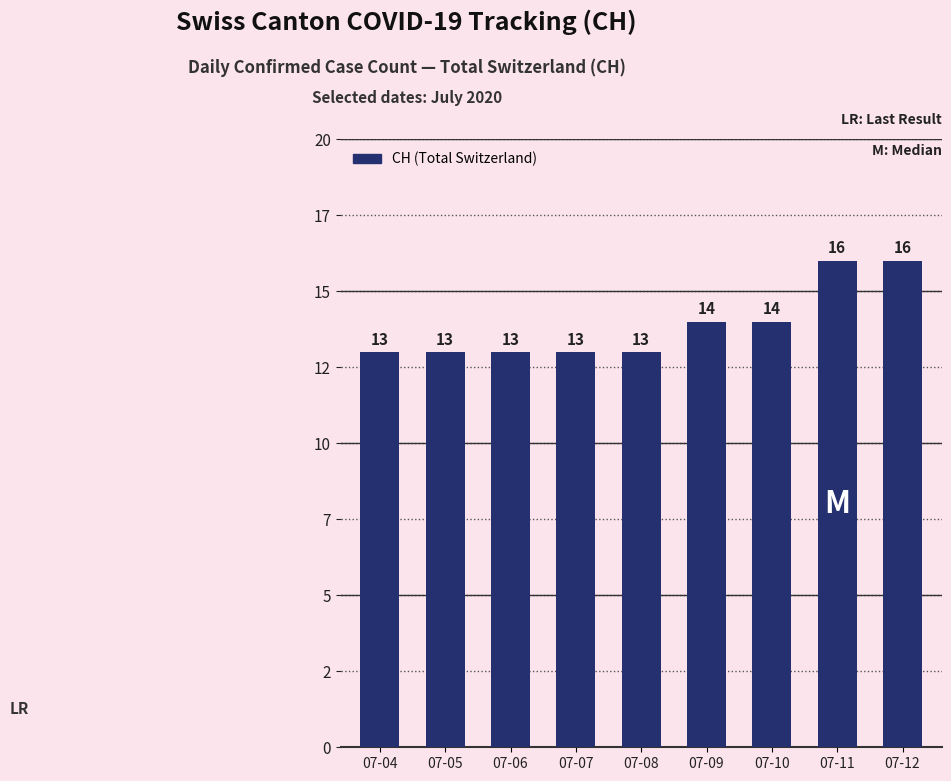

Rank the categories by value from highest to lowest.

07-11, 07-12, 07-09, 07-10, 07-04, 07-05, 07-06, 07-07, 07-08